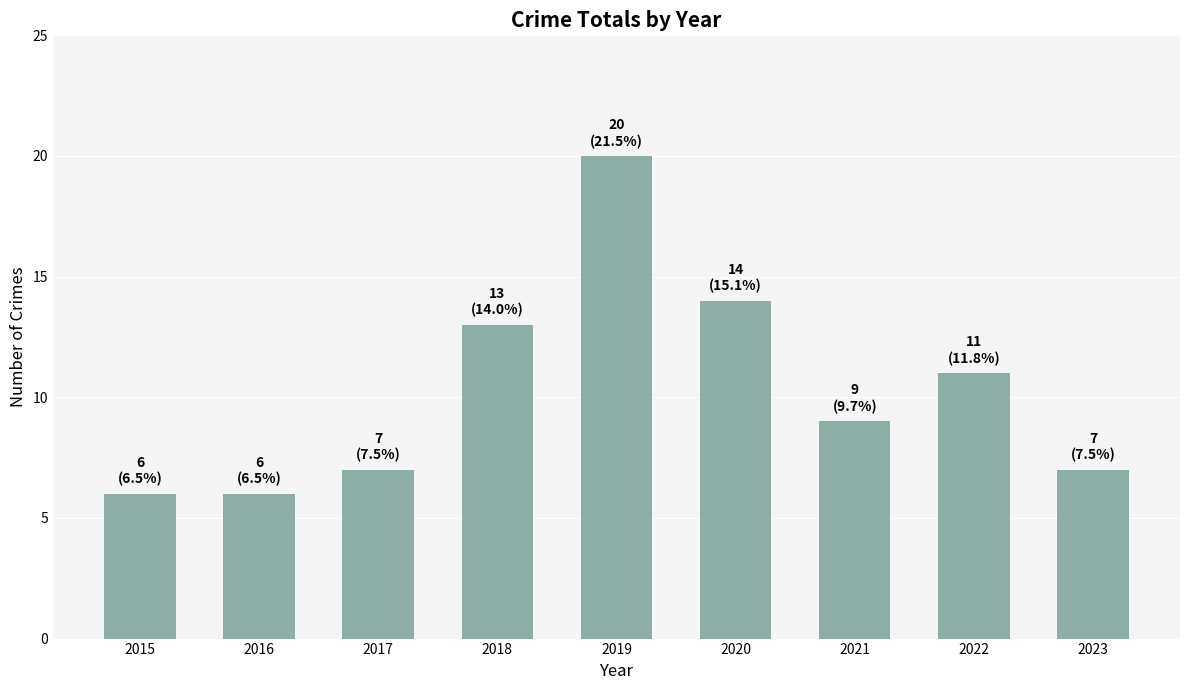

What is the value of the 7th bar from the left?

9